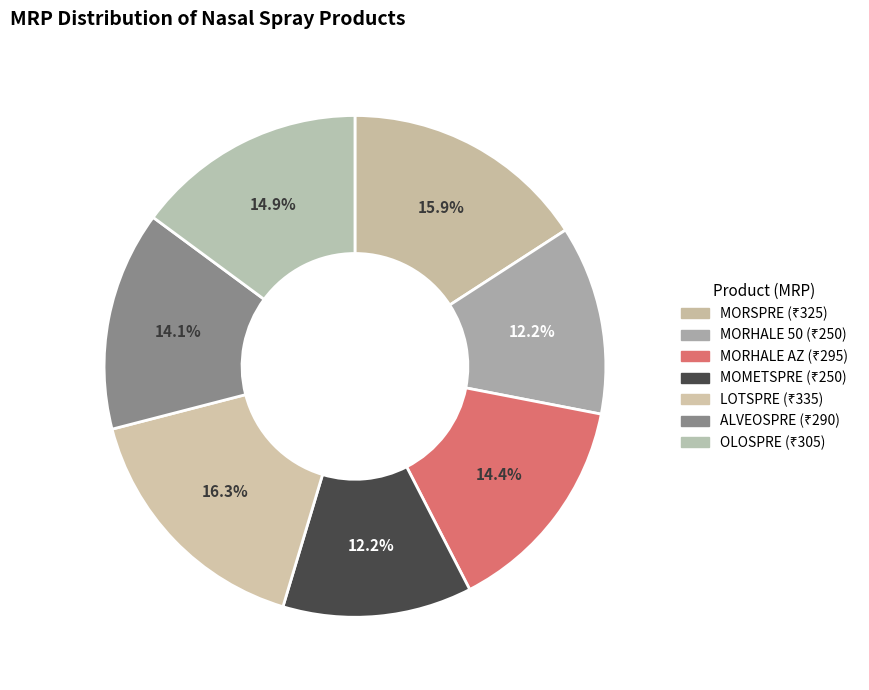

Count the number of slices in the pie.

7